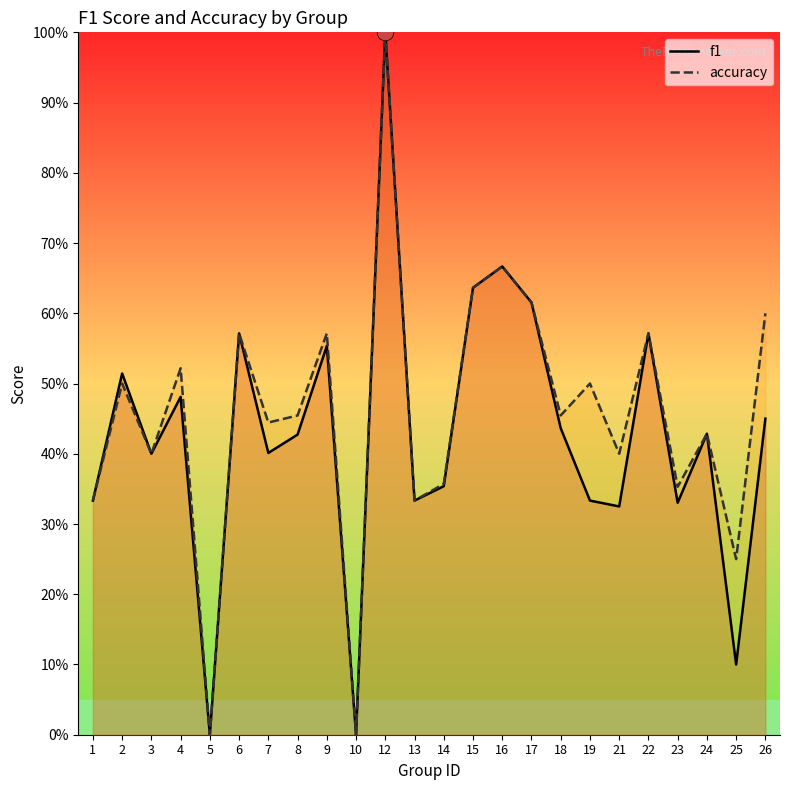

Which label corresponds to the smallest value in the chart?

5